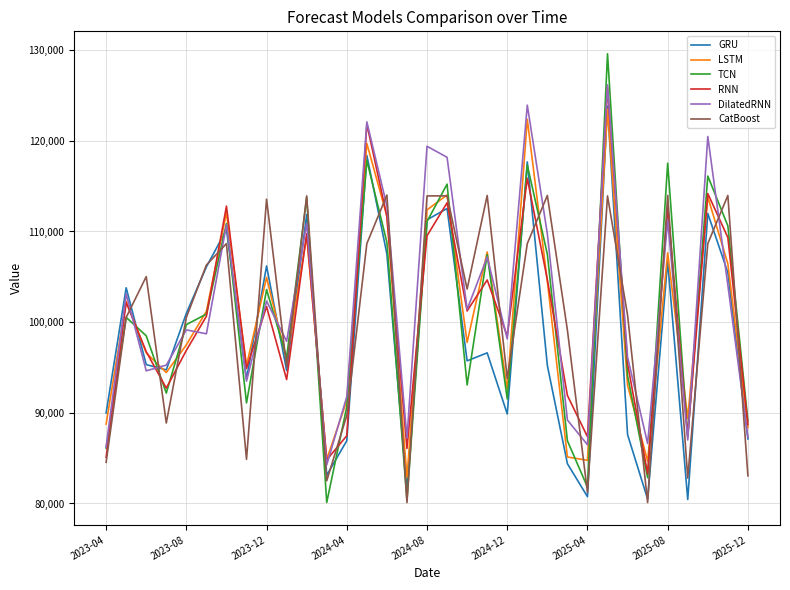

Which series has the largest range (max minus min)?

TCN